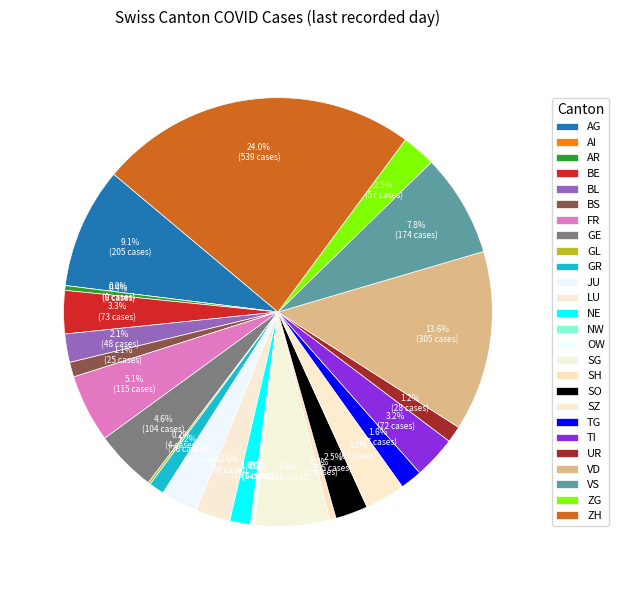

How many segments does this pie chart have?

26